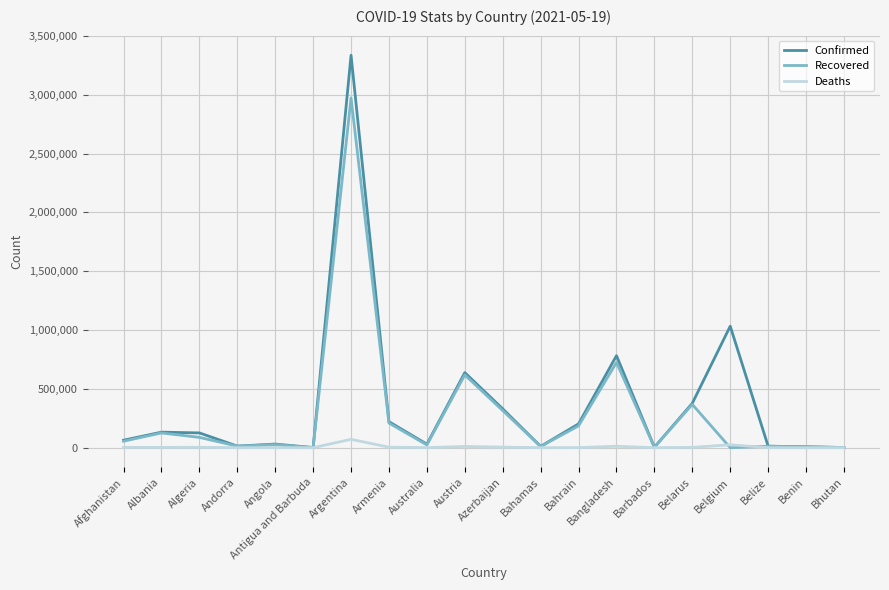

What is the maximum value for Recovered?

2973267